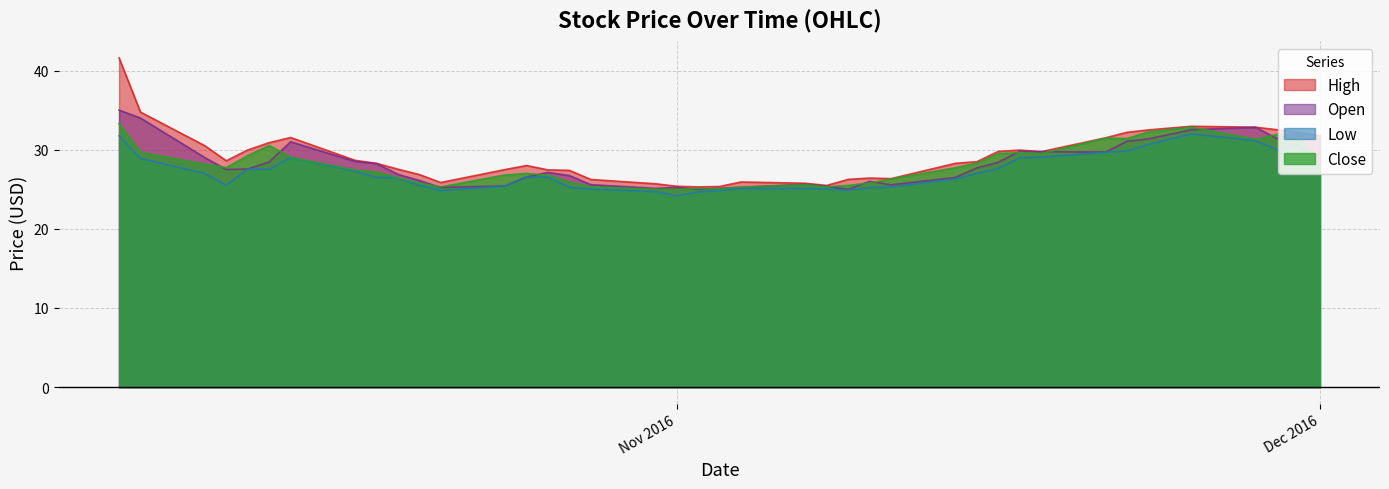

At how many categories does at least one series exceed 37?

1